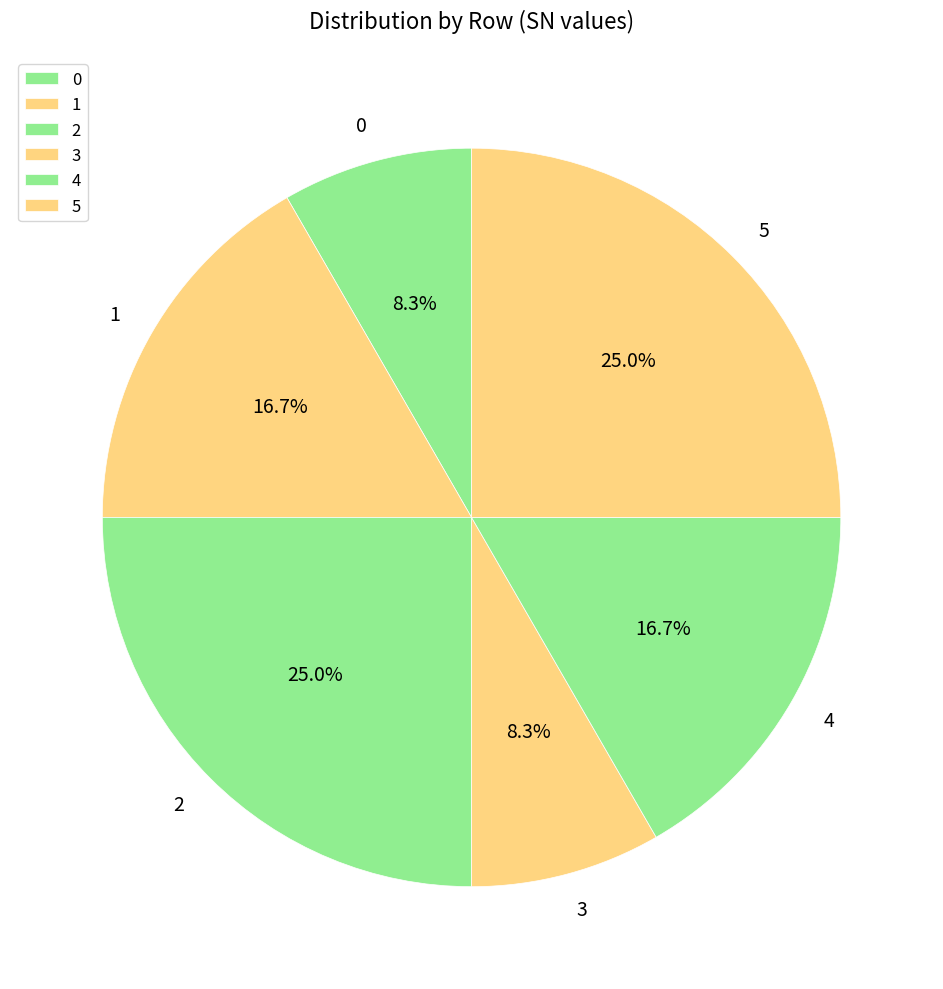

Count the number of slices in the pie.

6